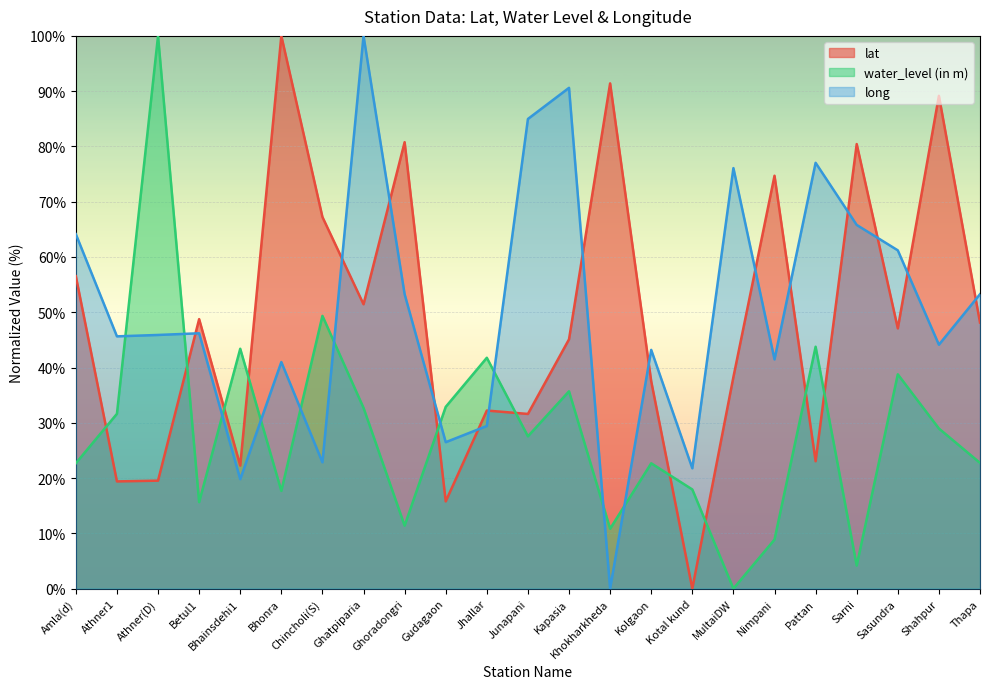

The long series shows 26.3 at Pattan. True or false?

False